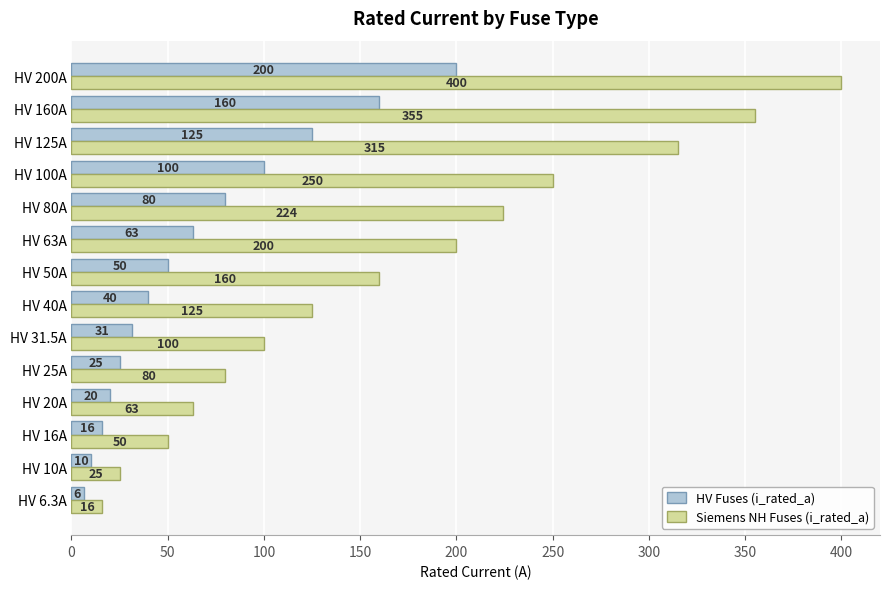

Read the HV Fuses (i_rated_a) value at HV 125A.

125.0